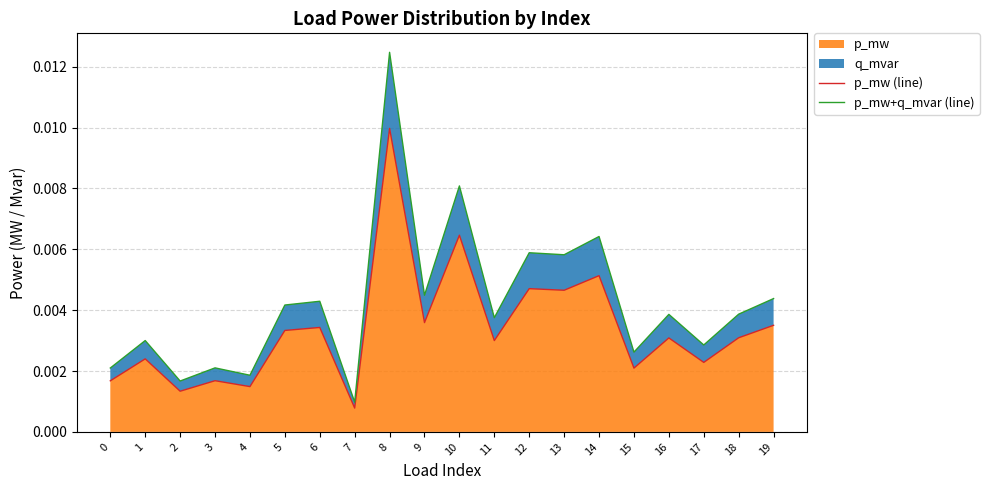

Is the value of p_mw+q_mvar (line) at 2 greater than the value of p_mw (line) at 2?

Yes